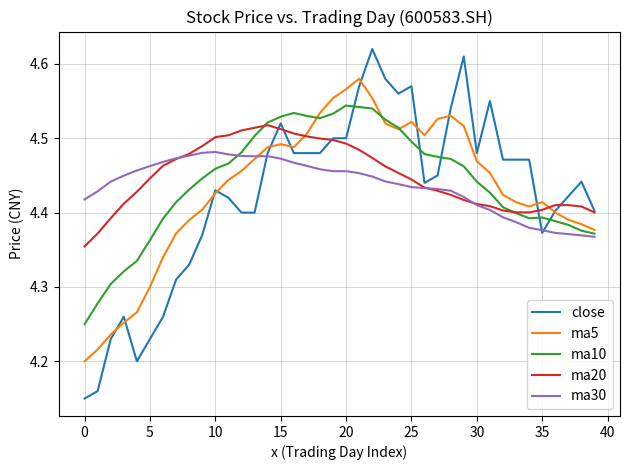

List the series in order of their peak value, lowest first.

ma30, ma20, ma10, ma5, close